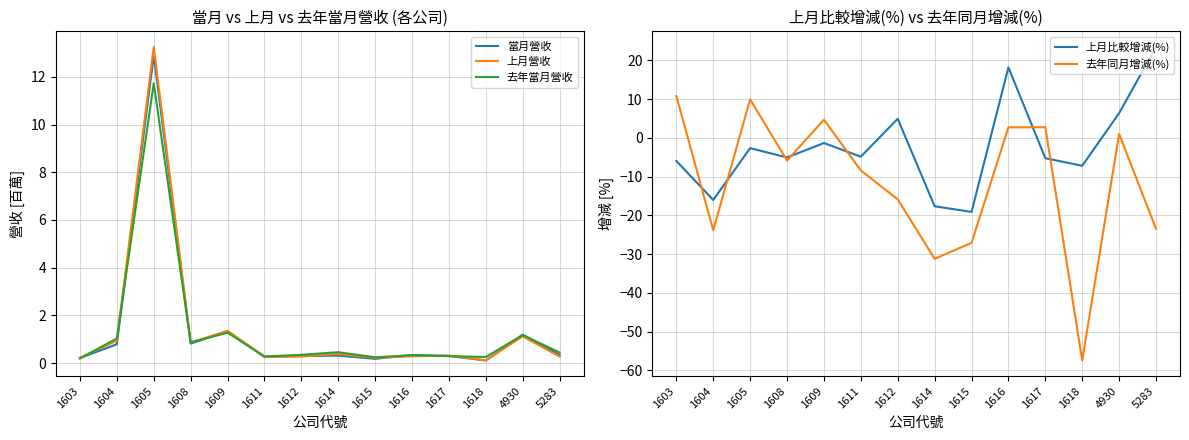

Reading right to left, what are all the values shown in this chart?

當月營收: 5283=0.3	4930=1.2	1618=0.1	1617=0.3	1616=0.3	1615=0.2	1614=0.3	1612=0.3	1611=0.3	1609=1.3	1608=0.8	1605=12.9	1604=0.8	1603=0.2
上月營收: 5283=0.3	4930=1.1	1618=0.1	1617=0.3	1616=0.3	1615=0.2	1614=0.4	1612=0.3	1611=0.3	1609=1.4	1608=0.9	1605=13.3	1604=0.9	1603=0.2
去年當月營收: 5283=0.4	4930=1.2	1618=0.3	1617=0.3	1616=0.3	1615=0.2	1614=0.5	1612=0.3	1611=0.3	1609=1.3	1608=0.9	1605=11.7	1604=1.0	1603=0.2
上月比較增減(%): 5283=23.5	4930=6.4	1618=-7.2	1617=-5.2	1616=18.2	1615=-19.1	1614=-17.6	1612=4.9	1611=-4.8	1609=-1.3	1608=-5.0	1605=-2.6	1604=-16.0	1603=-6.0
去年同月增減(%): 5283=-23.4	4930=1.0	1618=-57.5	1617=2.7	1616=2.7	1615=-27.1	1614=-31.2	1612=-15.9	1611=-8.4	1609=4.7	1608=-5.8	1605=9.9	1604=-23.8	1603=10.8